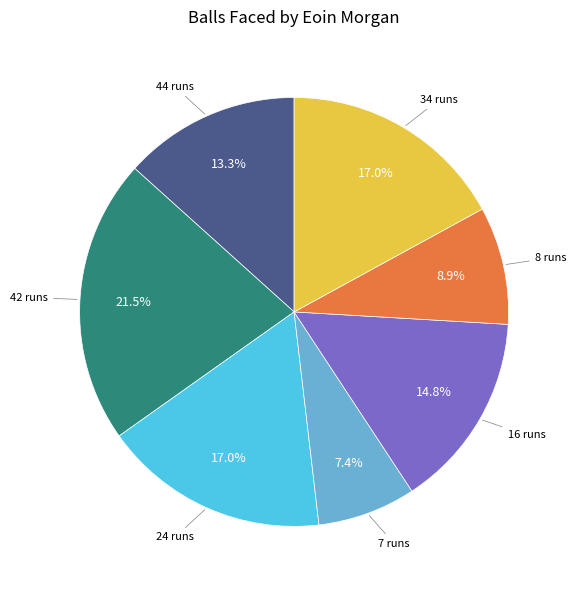

Is there a majority slice in this chart?

No